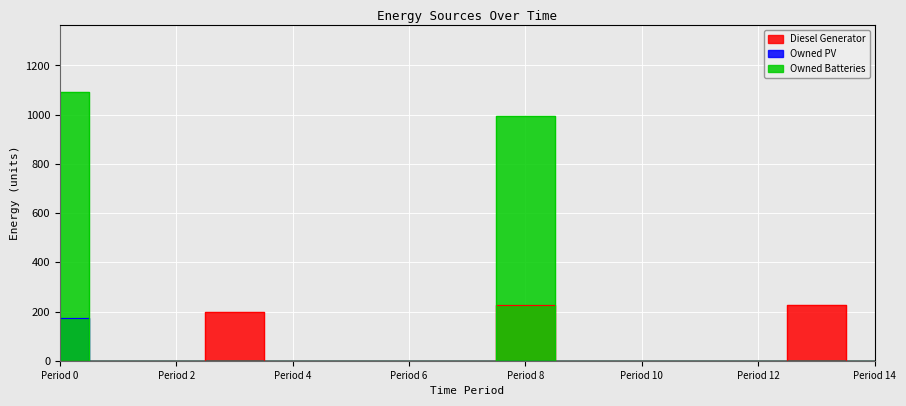

Reading left to right, extract all data points from this chart.

Diesel Generator: 0.0	0.0	0.0	200.0	0.0	0.0	0.0	0.0	227.0	0.0	0.0	0.0	0.0	227.0	0.0
Owned PV: 175.0	0.0	0.0	0.0	0.0	0.0	0.0	0.0	0.0	0.0	0.0	0.0	0.0	0.0	0.0
Owned Batteries: 1094.0	0.0	0.0	0.0	0.0	0.0	0.0	0.0	995.0	0.0	0.0	0.0	0.0	0.0	0.0